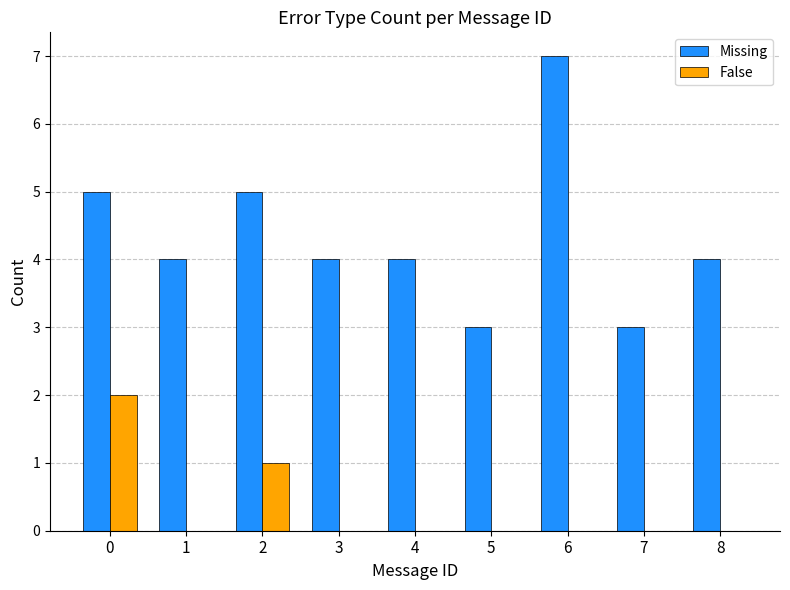

What is the sum of the Missing values at 8 and 6?

11